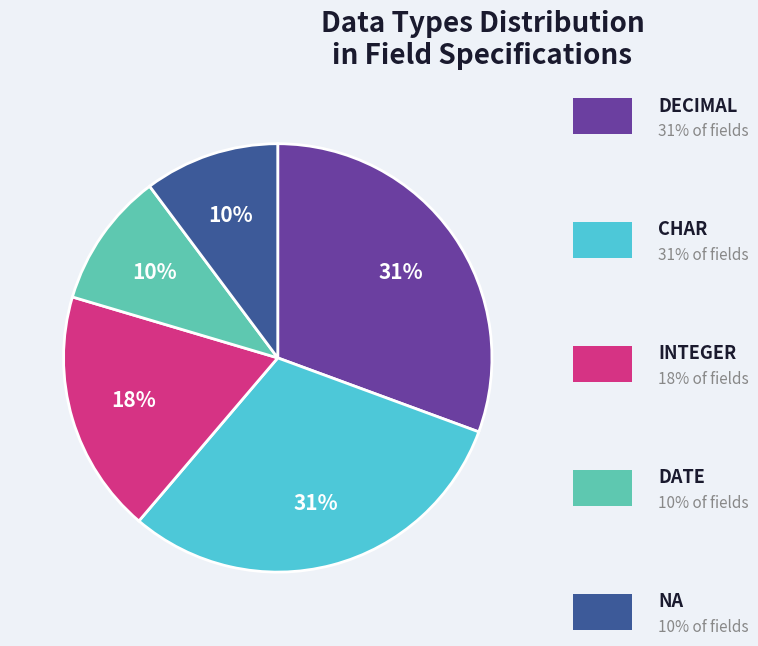

Is there any slice that represents more than half of the pie?

No